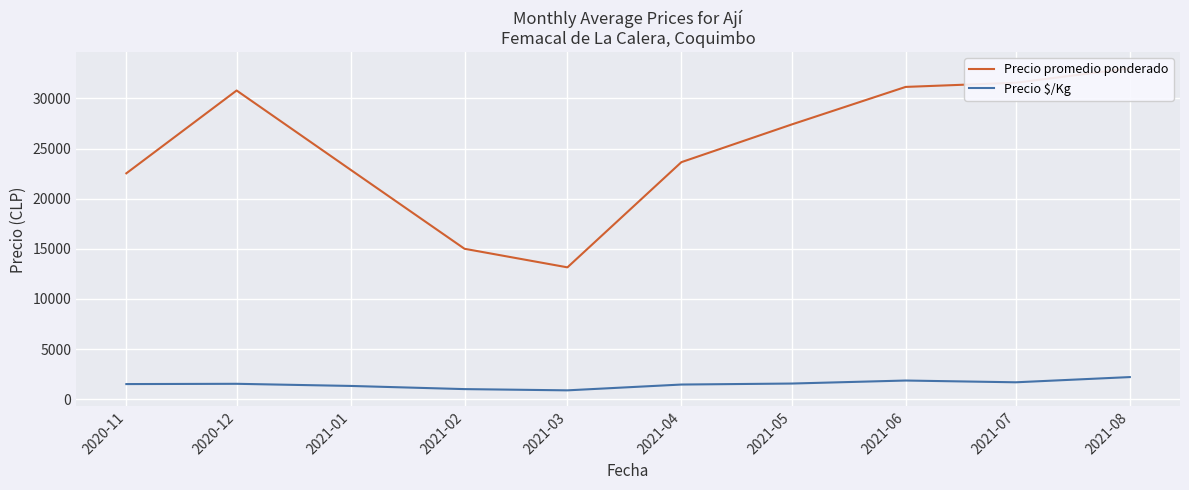

The Precio $/Kg series shows 471.6 at 2021-02. True or false?

False